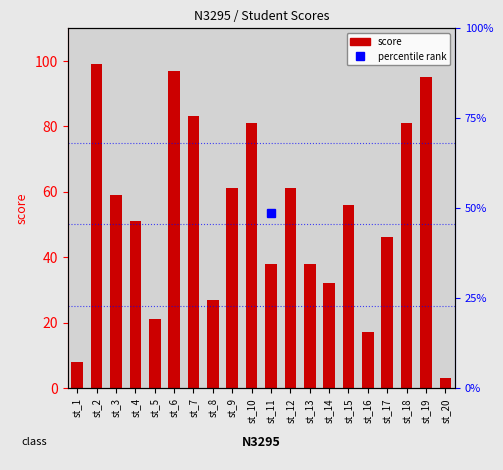

List the labels in order of value, smallest first.

st_20, st_1, st_16, st_5, st_8, st_14, st_11, st_13, st_17, st_4, st_15, st_3, st_9, st_12, st_10, st_18, st_7, st_19, st_6, st_2